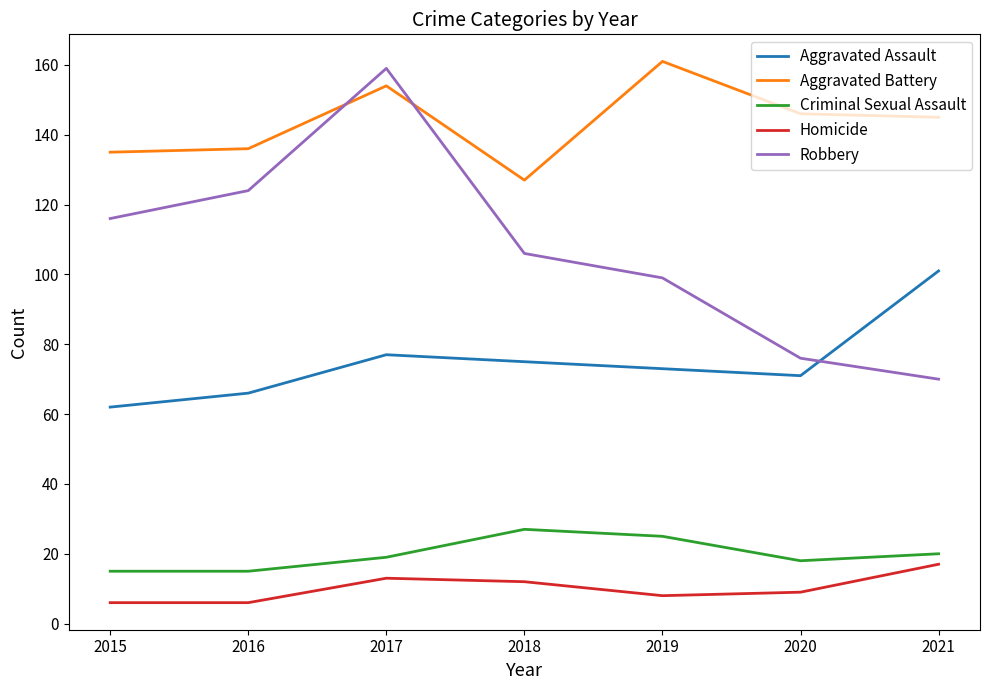

In Aggravated Battery, how many points are lower than both neighbors (excluding endpoints)?

1